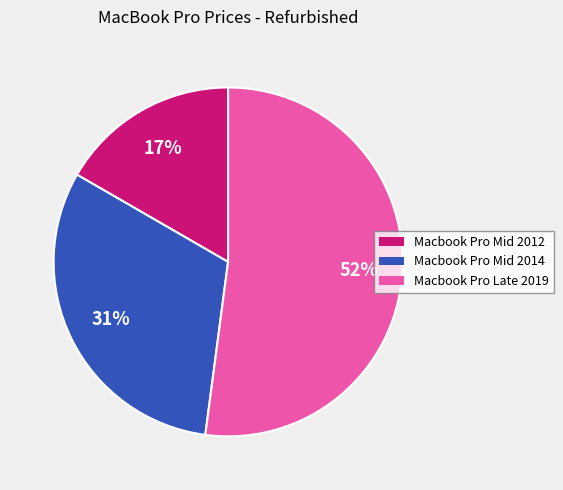

Is it true that Macbook Pro Mid 2012 is 12% of the pie?

False